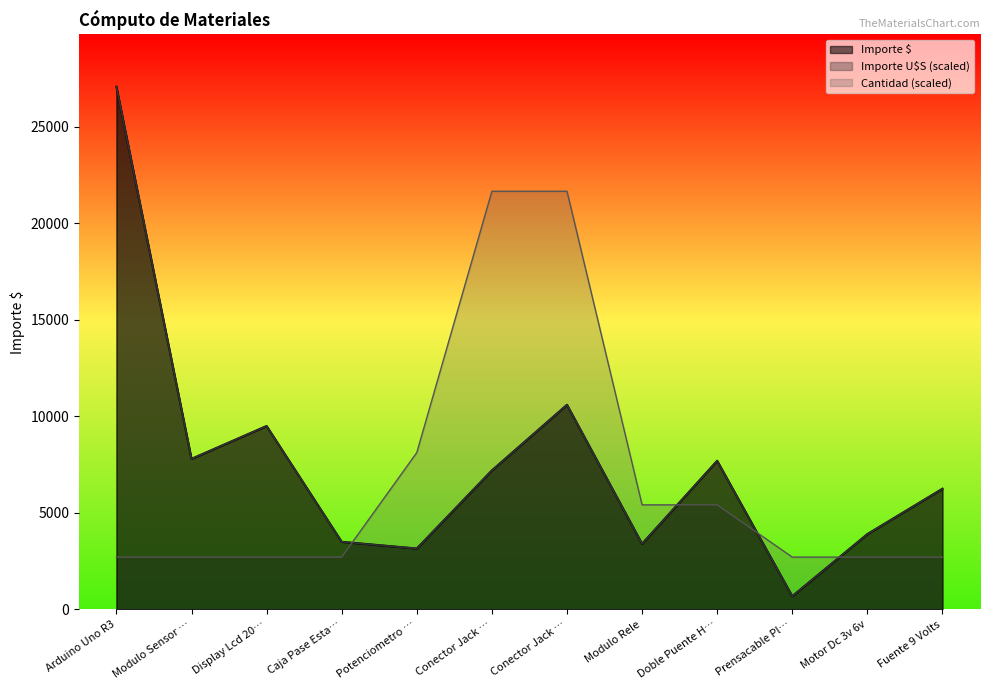

The Cantidad series shows 3650.1 at Motor Dc 3v 6v. True or false?

False